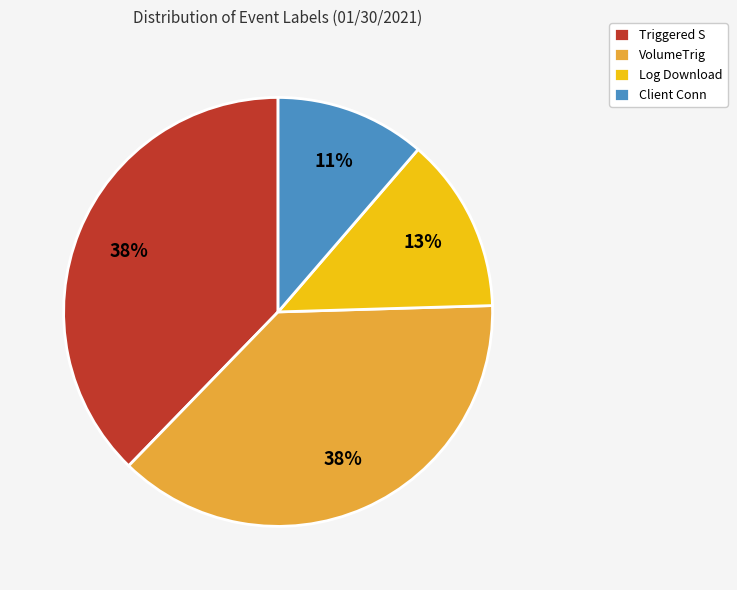

Which has a higher value, Log Download or Client Conn?

Log Download